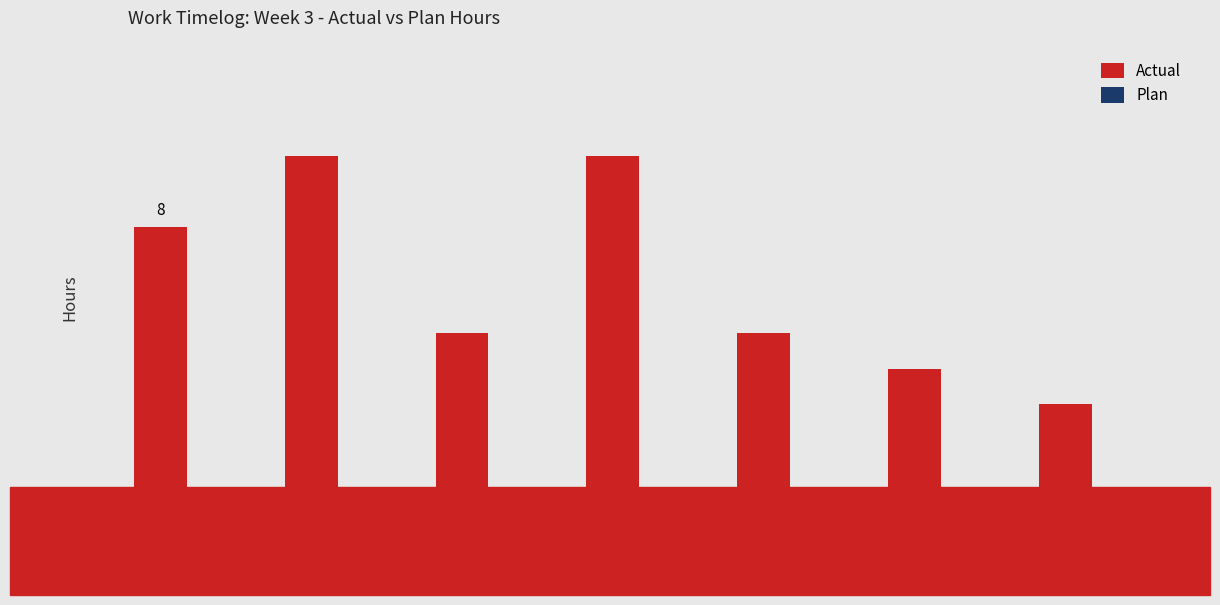

Reading left to right, what are all the values shown in this chart?

Actual: 8	10	5	10	5	4	3
Plan: 0	0	0	0	0	0	0